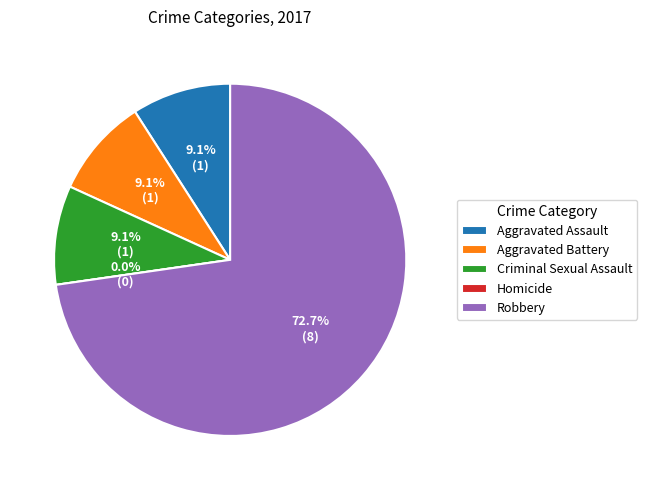

Do Homicide and Aggravated Assault together represent more than half of the pie?

No